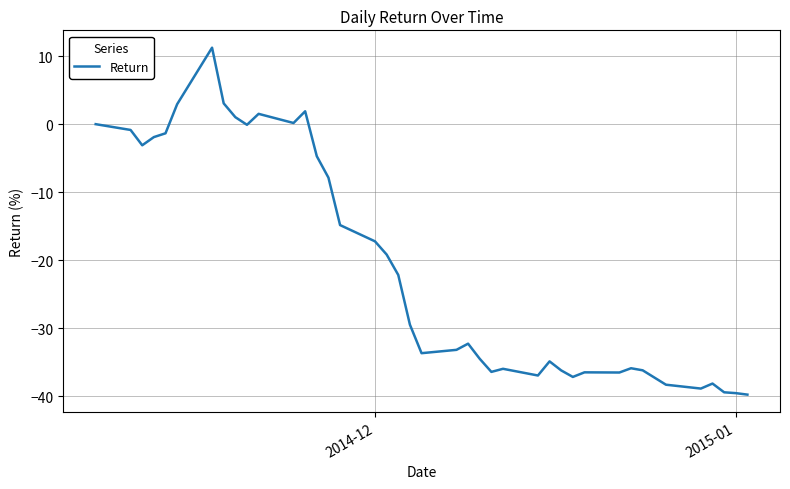

What is the minimum value shown in the chart?

-39.8